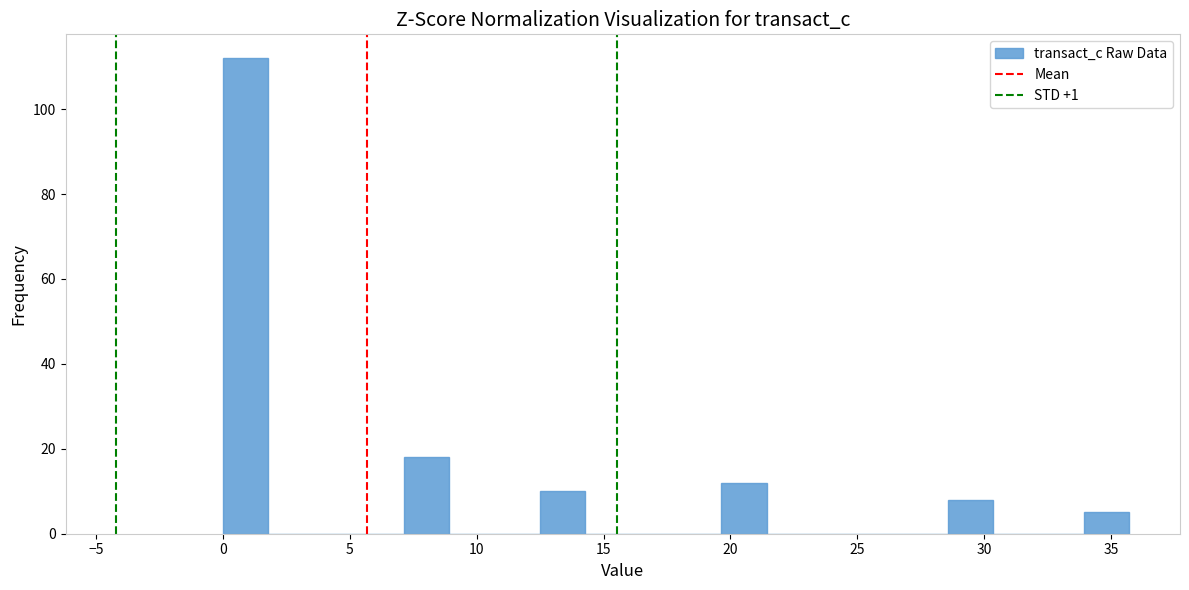

Around what value on the x-axis is the tallest bar? Give the approximate position of its centre, as read against the axis.

1.0